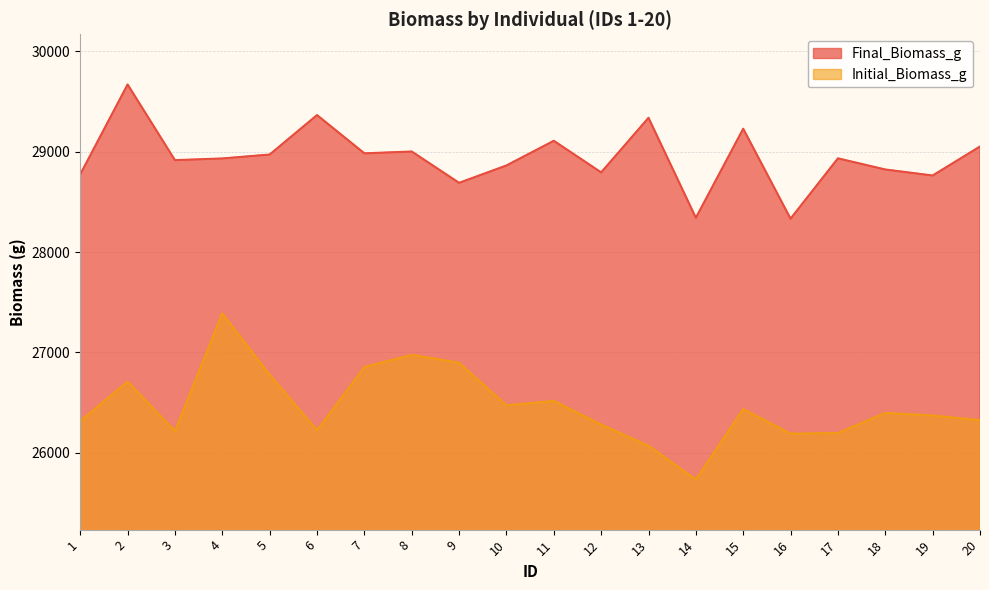

What is the average value of the Initial_Biomass_g series?

26468